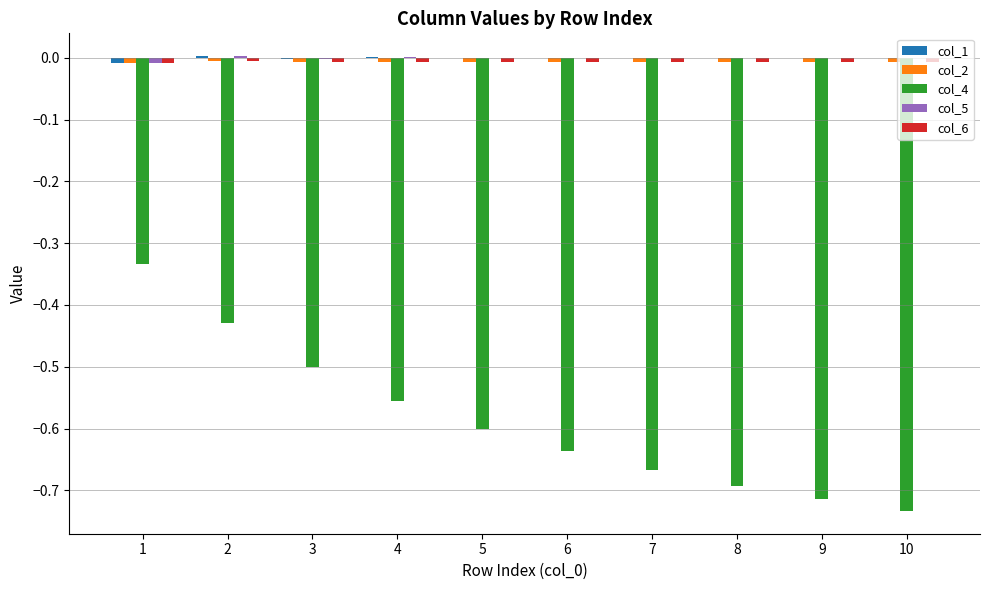

True or false: col_4 has a value of -1.0 at 10.

False